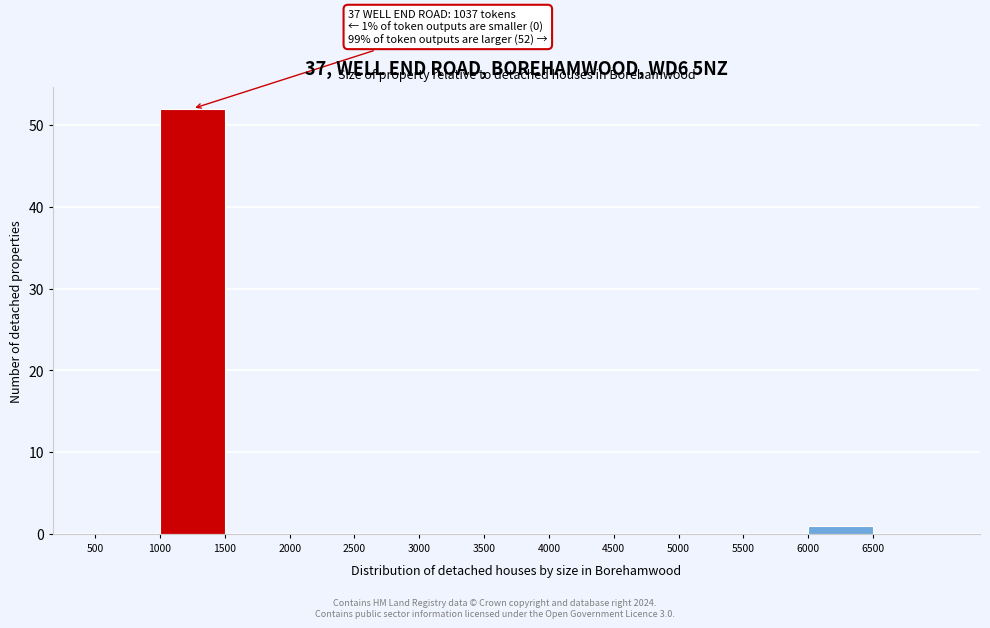

Over which range of the x-axis is the bar tallest?

1000 to 1500